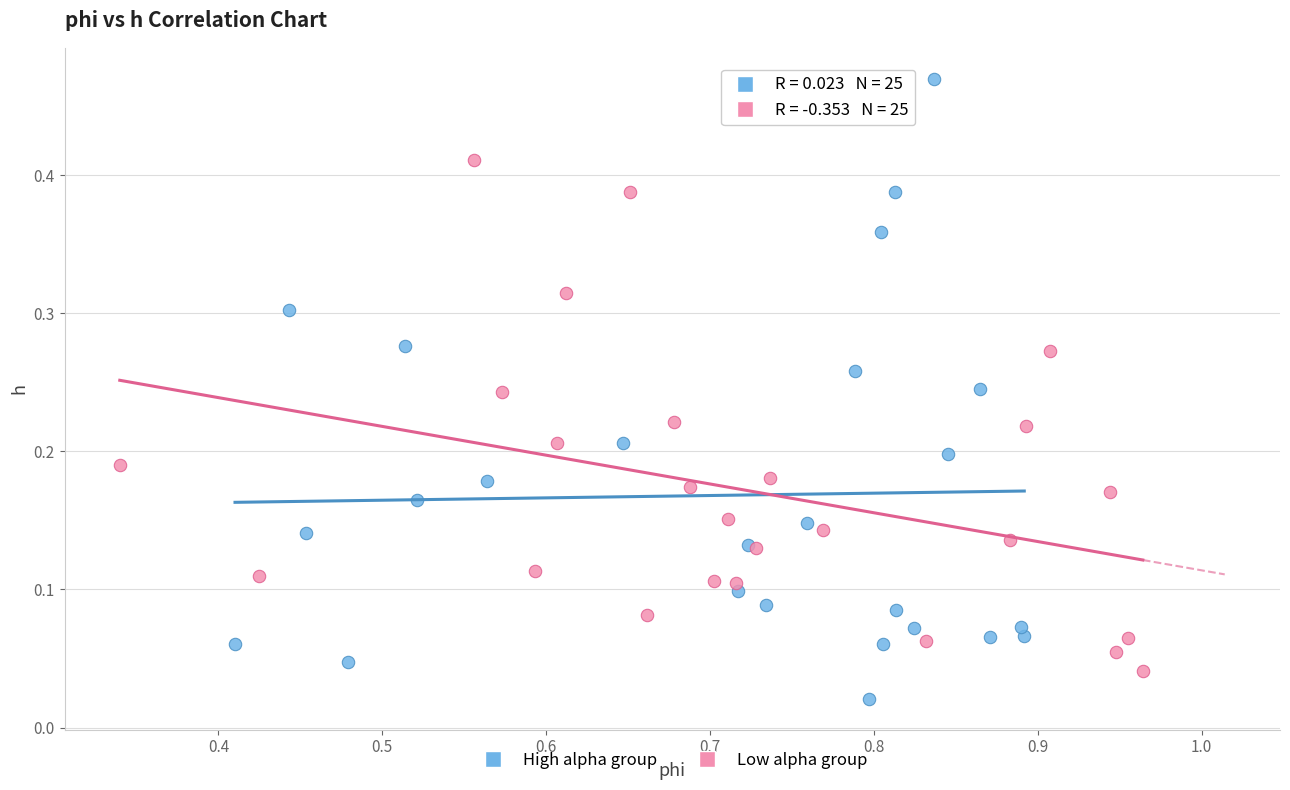

Which series contains the lowest Y value?

High alpha group